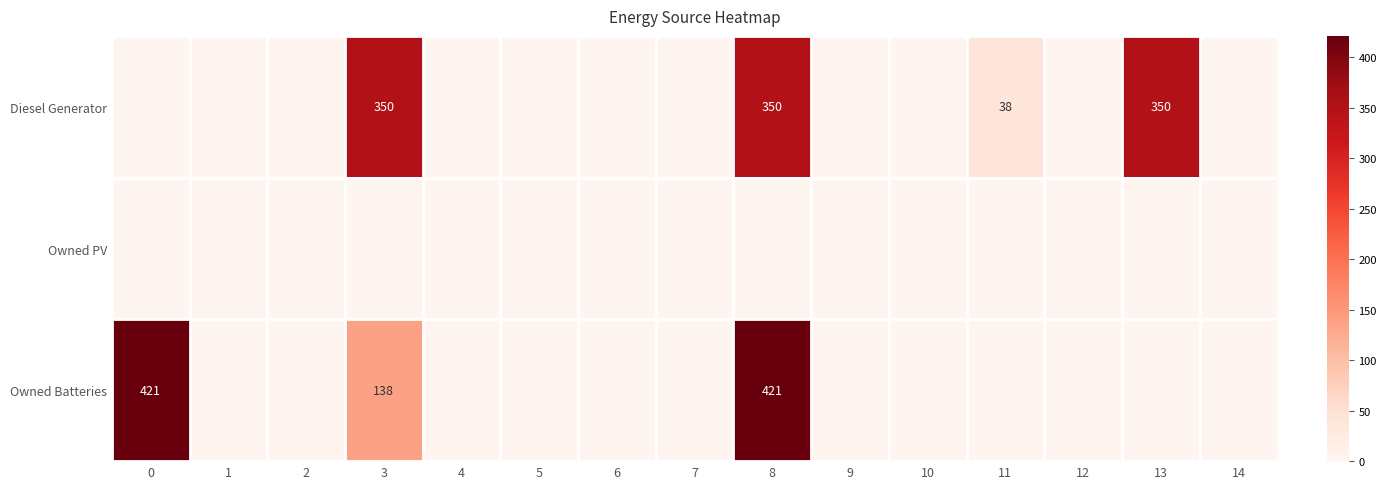

The Diesel Generator series shows 350 at 3. True or false?

True